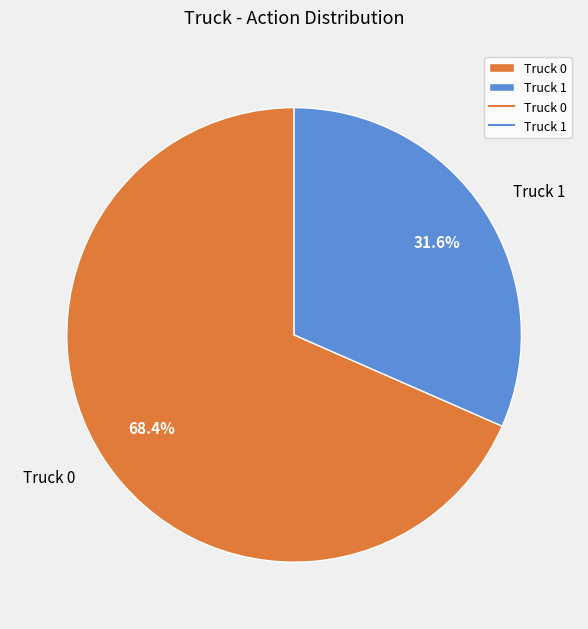

Between Truck 1 and Truck 0, which is larger?

Truck 0